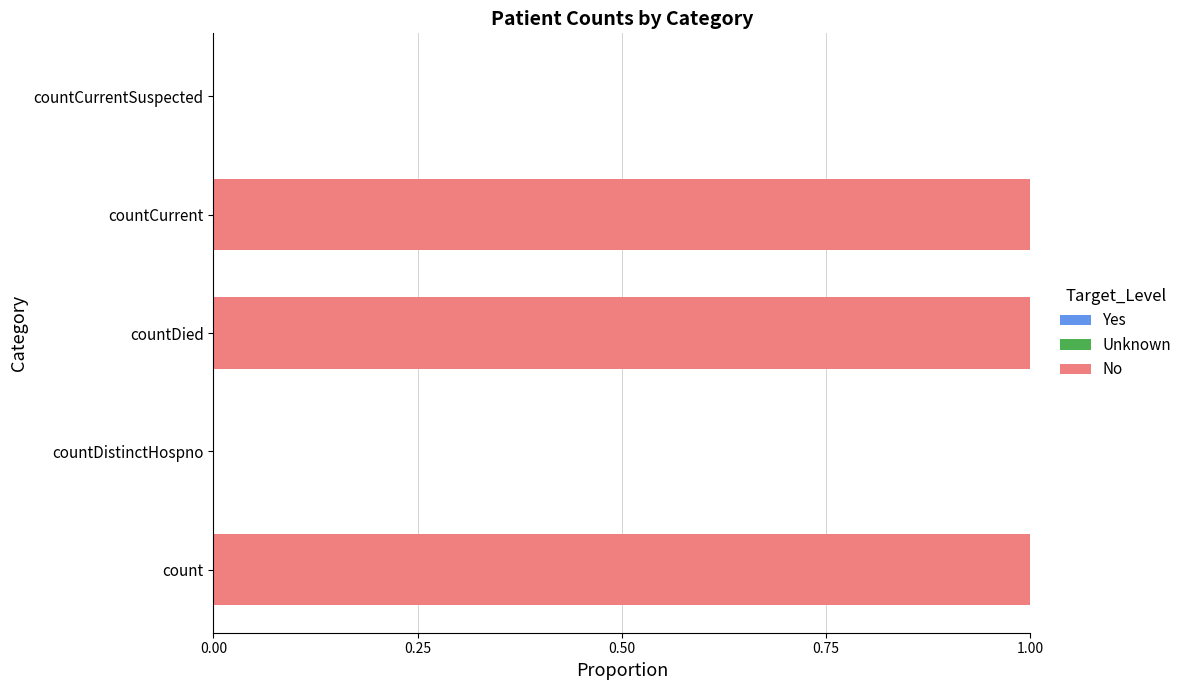

The chart shows a value of 0 at countCurrent. True or false?

False